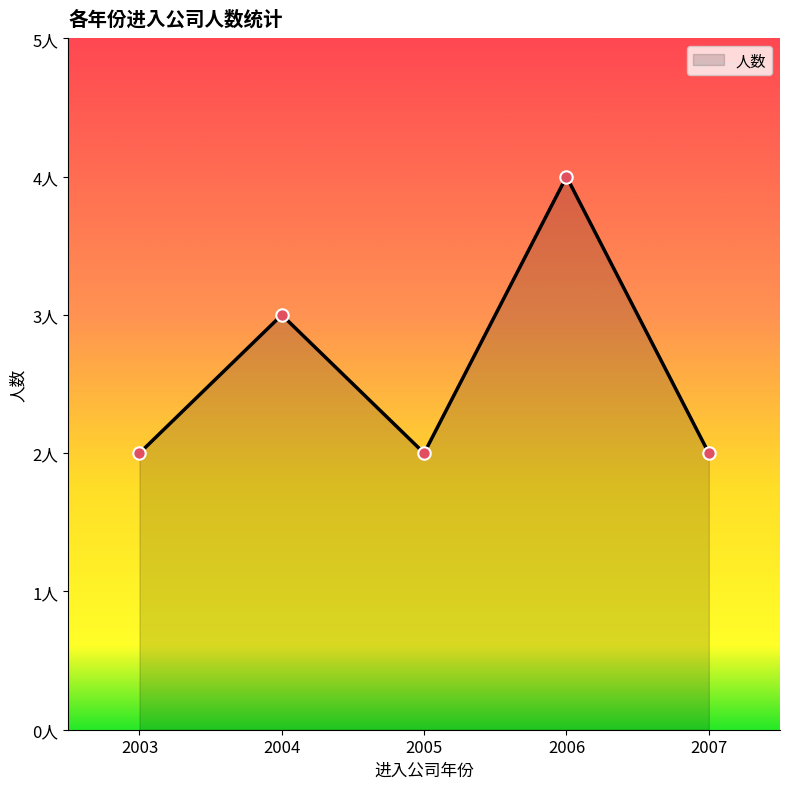

Is this an area chart (filled region under the line)?

Yes